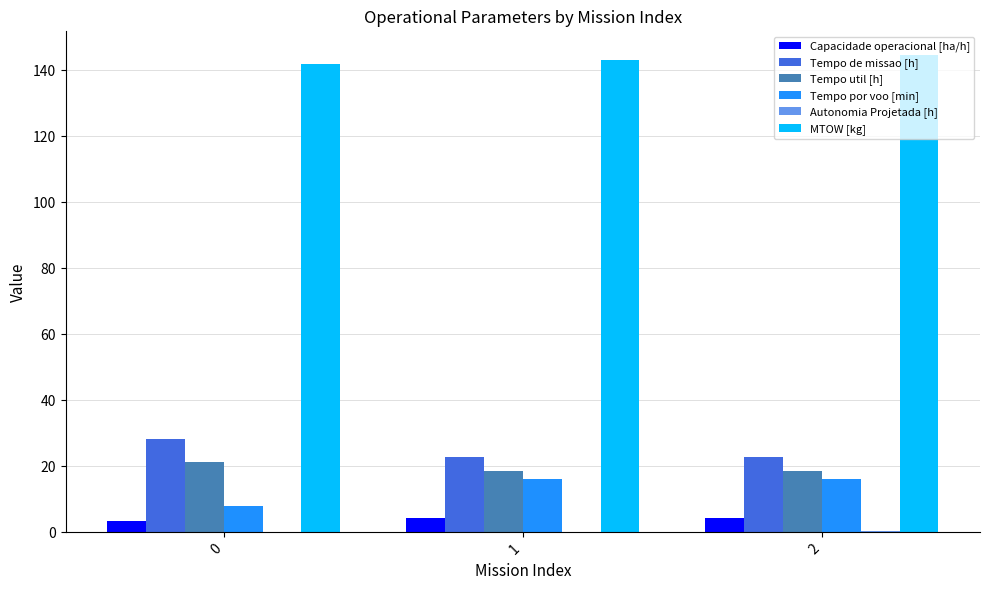

What is the average value of the Capacidade operacional [ha/h] series?

4.1